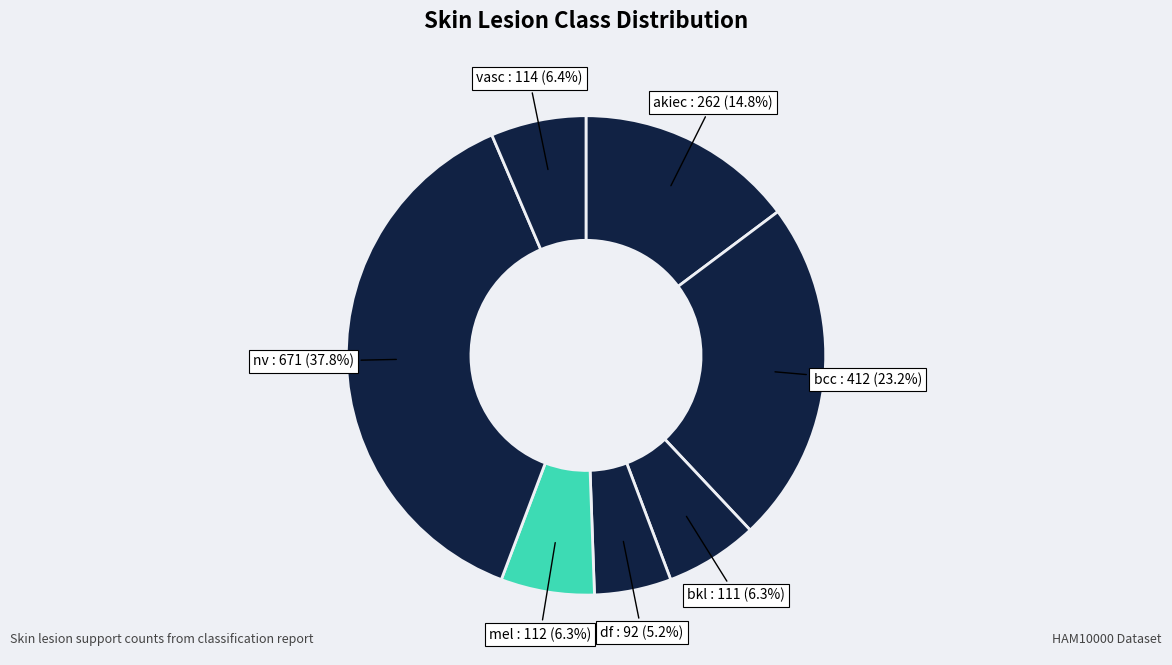

Does any single category account for the majority?

No